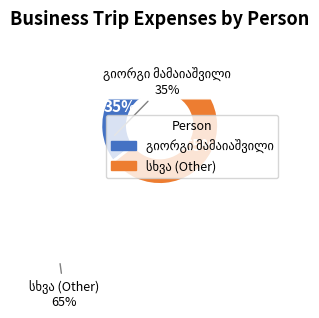

Is there any slice that represents more than half of the pie?

Yes